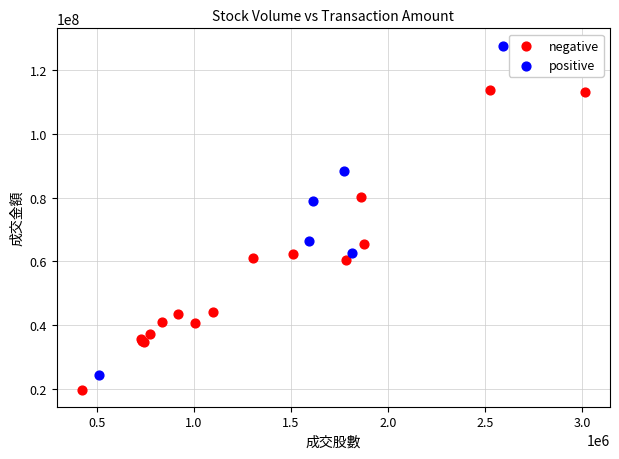

Which series reaches the maximum Y coordinate?

positive